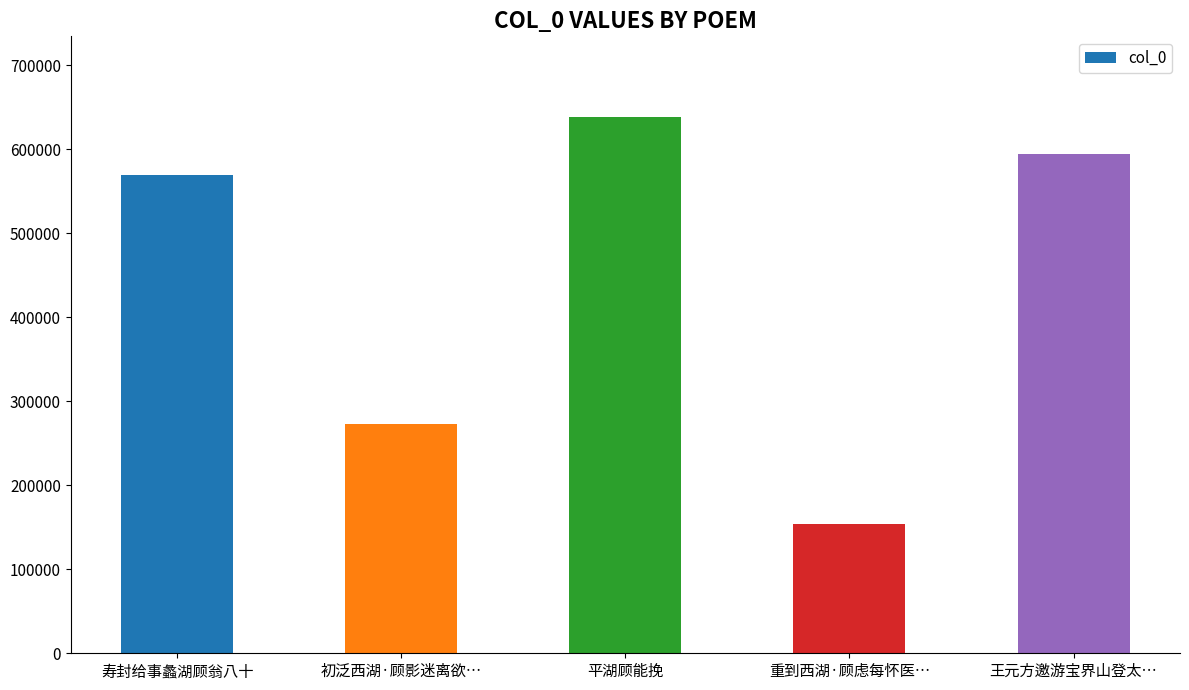

What is the value of the 3rd bar from the left?

638821